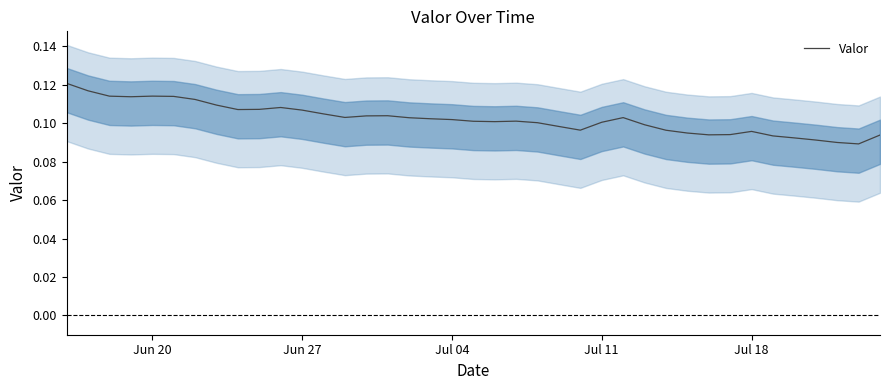

Count the number of data series in this chart.

1